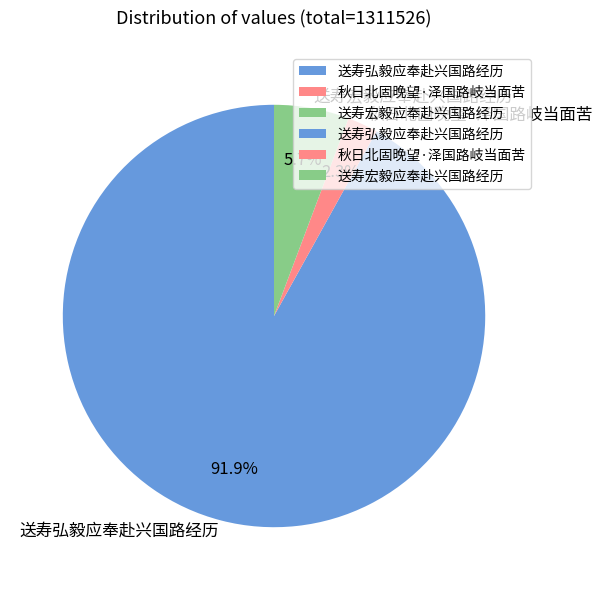

Which category has the biggest portion of the pie?

送寿弘毅应奉赴兴国路经历